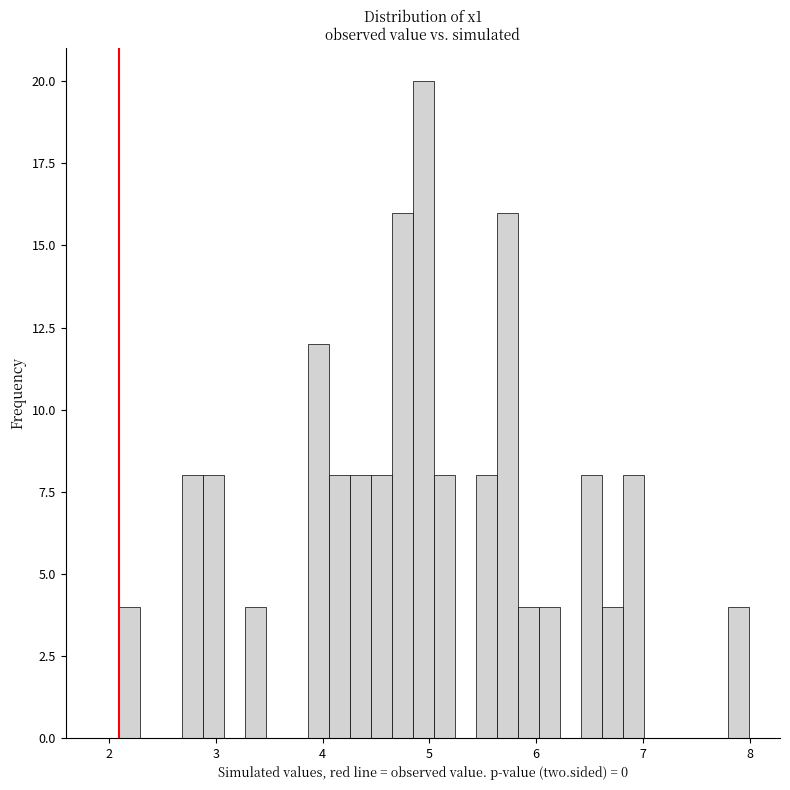

Around what value on the x-axis is the tallest bar? Give the approximate position of its centre, as read against the axis.

4.9